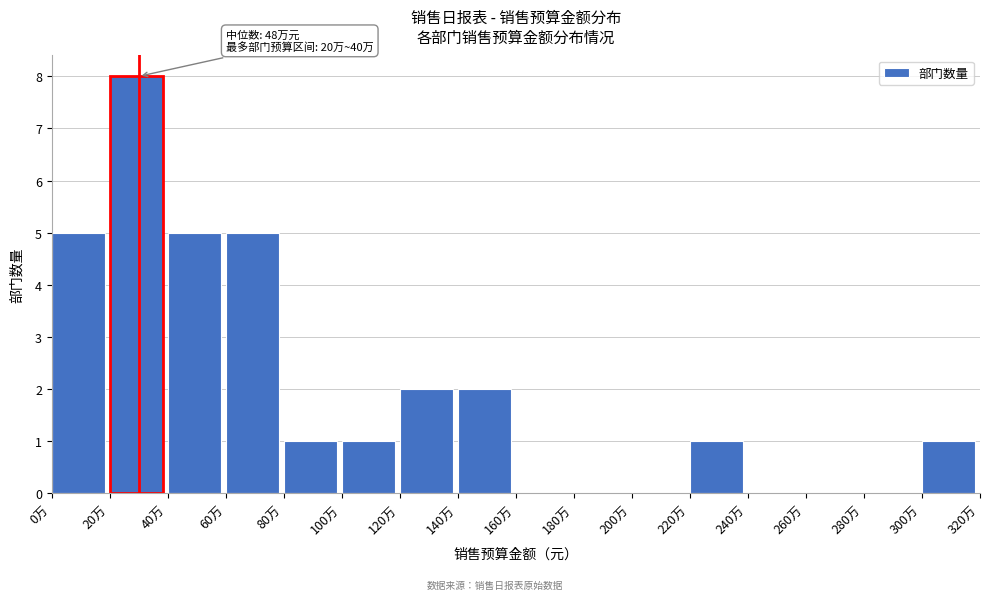

Reading left to right, what are all the values shown in this chart?

0万=5	20万=8	40万=5	60万=5	80万=1	100万=1	120万=2	140万=2	160万=0	180万=0	200万=0	220万=1	240万=0	260万=0	280万=0	300万=1